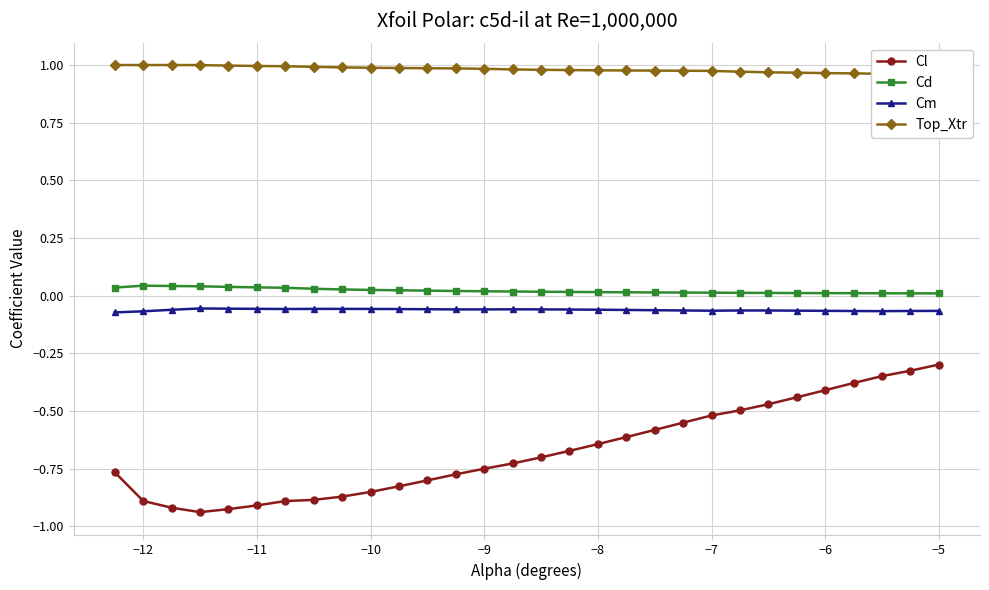

True or false: Cl and Cd cross at least once.

False